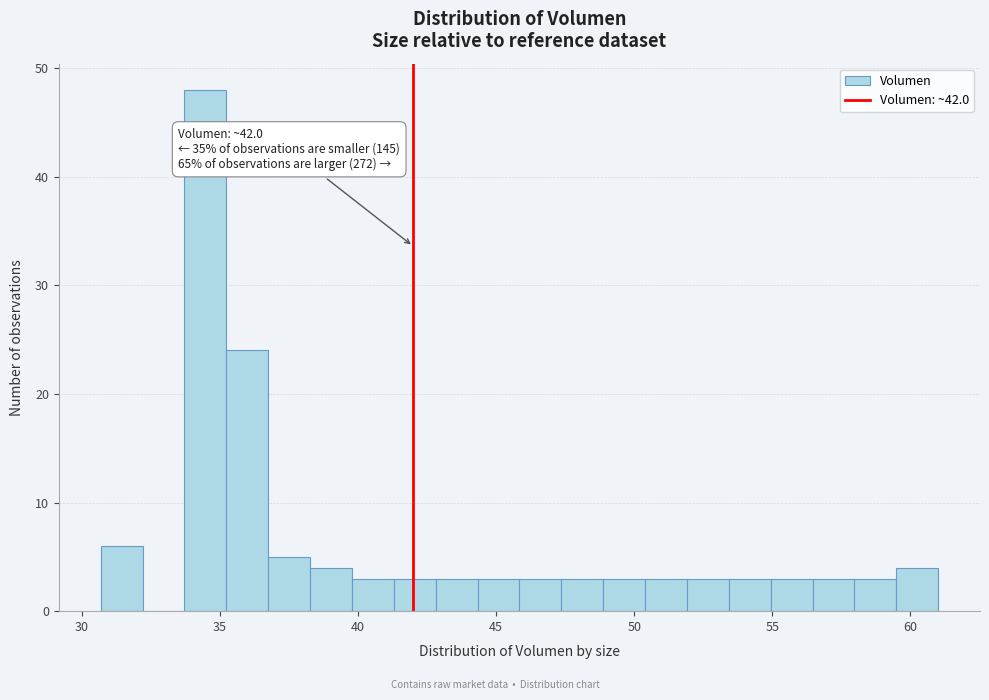

Read against the x-axis, roughly where is the centre of the tallest bar?

34.5